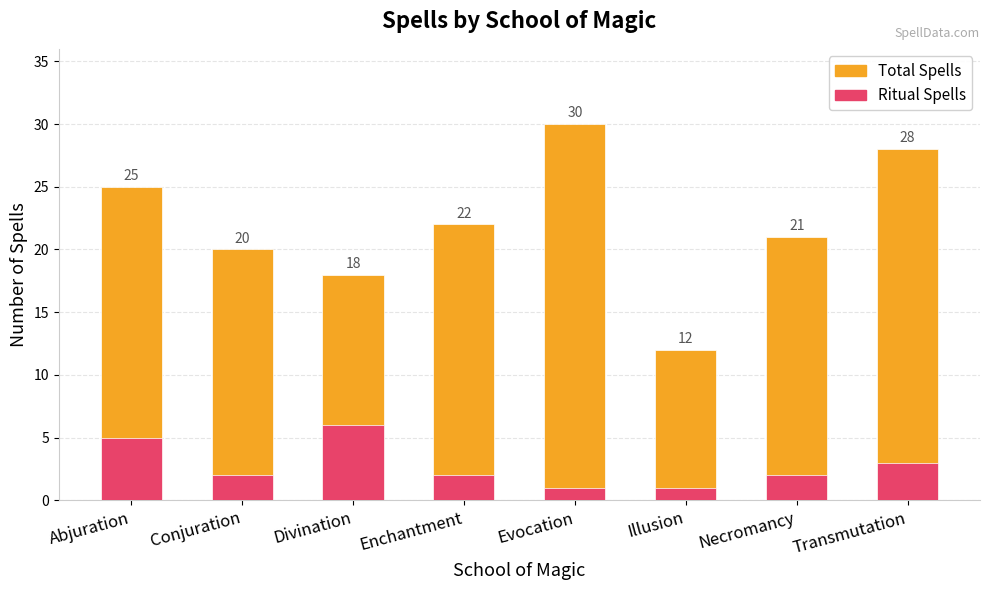

At which label is Total Spells closest to 21?

Necromancy